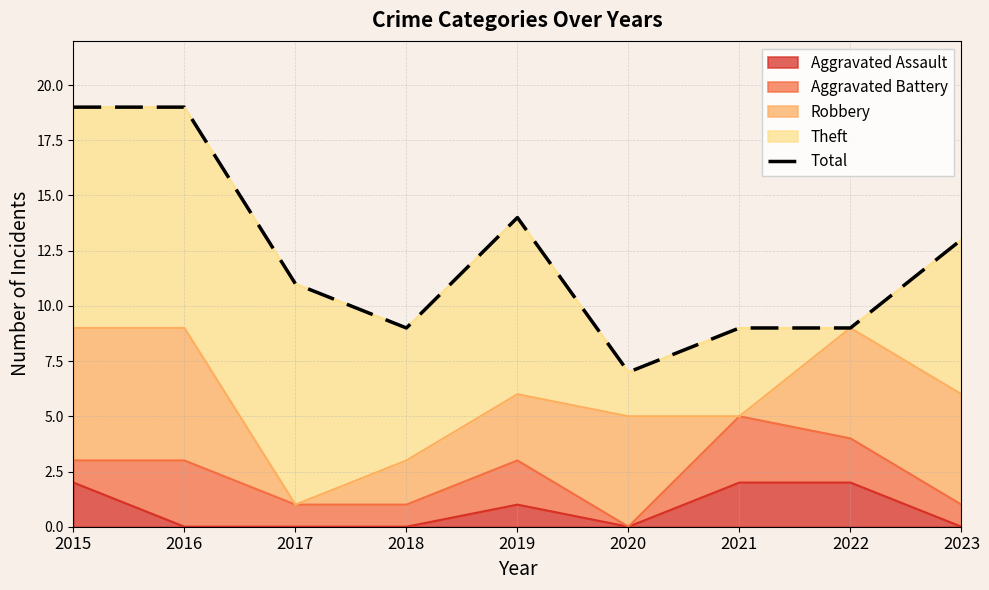

Reading left to right, extract all data points from this chart.

2015=19	2016=19	2017=11	2018=9	2019=14	2020=7	2021=9	2022=9	2023=13